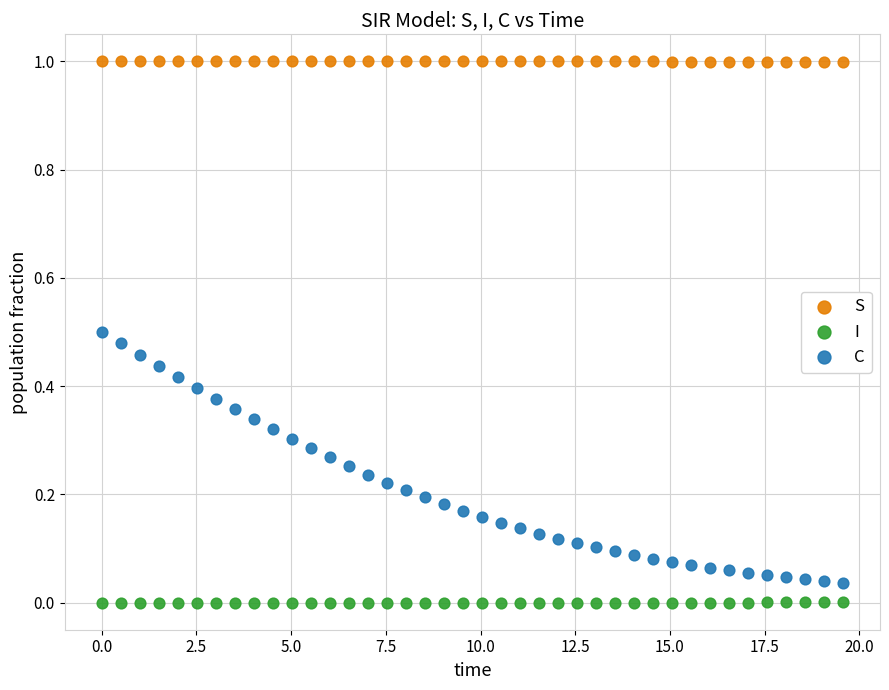

What are all the series names shown in the legend?

S, I, C